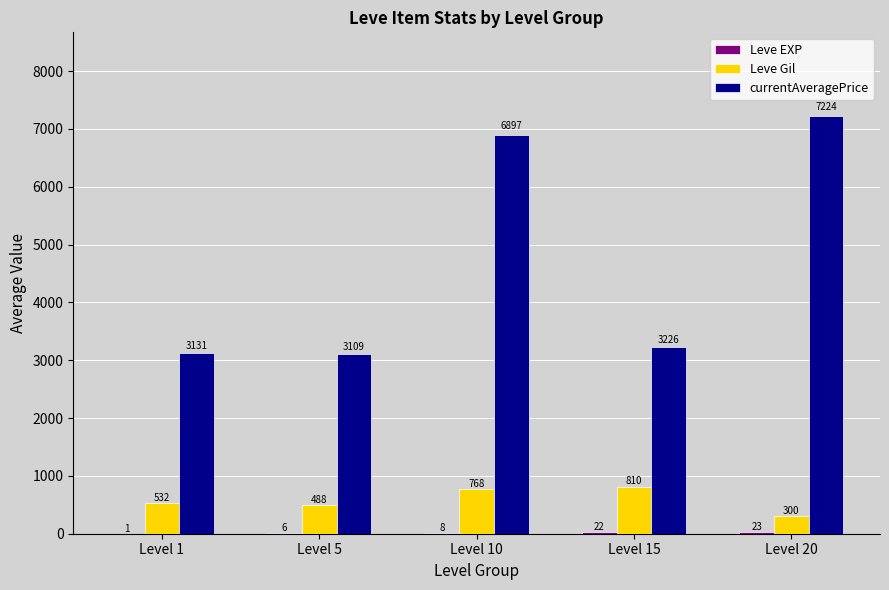

Which series changed the most between Level 5 and Level 10?

currentAveragePrice